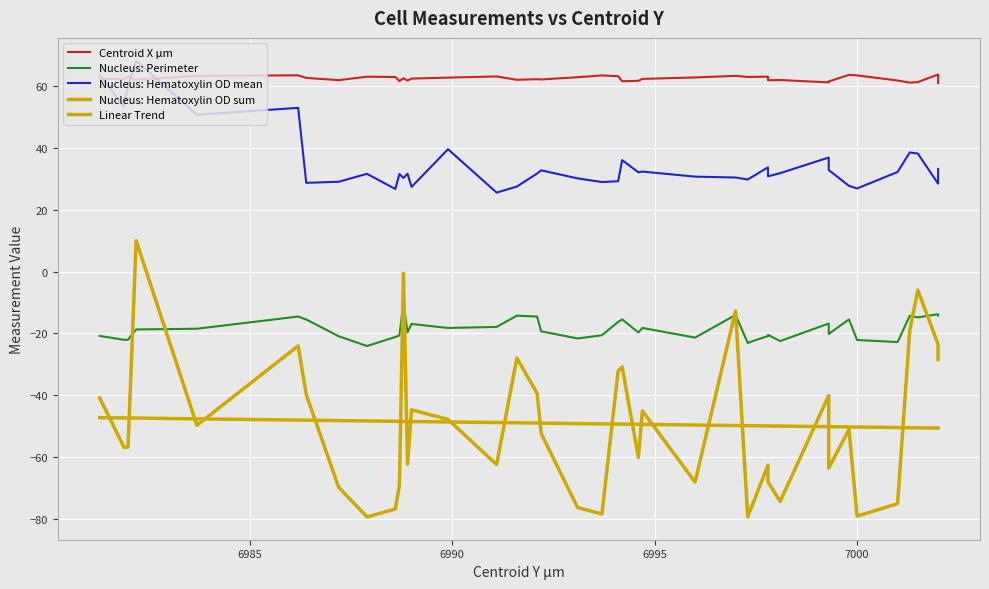

Read the Nucleus: Perimeter value at 7000.

-22.2